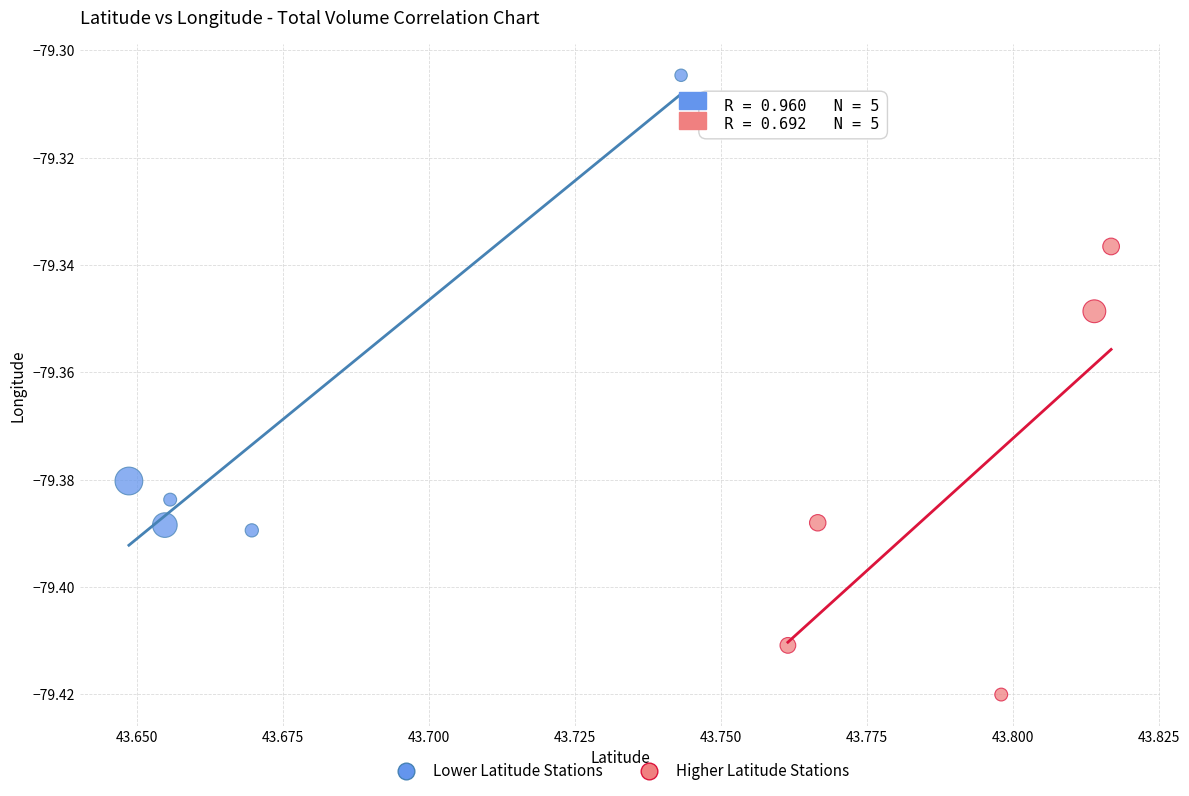

Which series contains the highest Y value?

Lower Latitude Stations